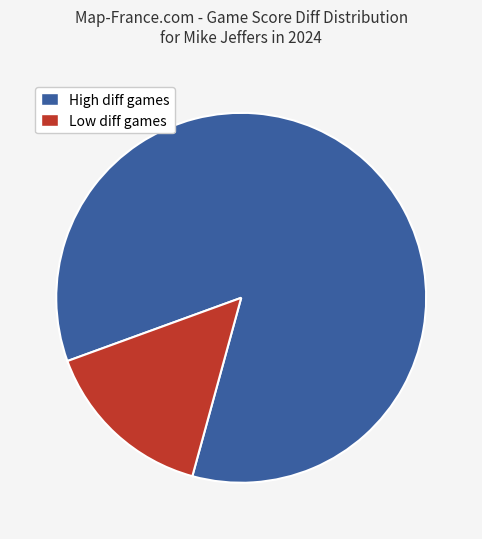

Does any single category account for the majority?

Yes